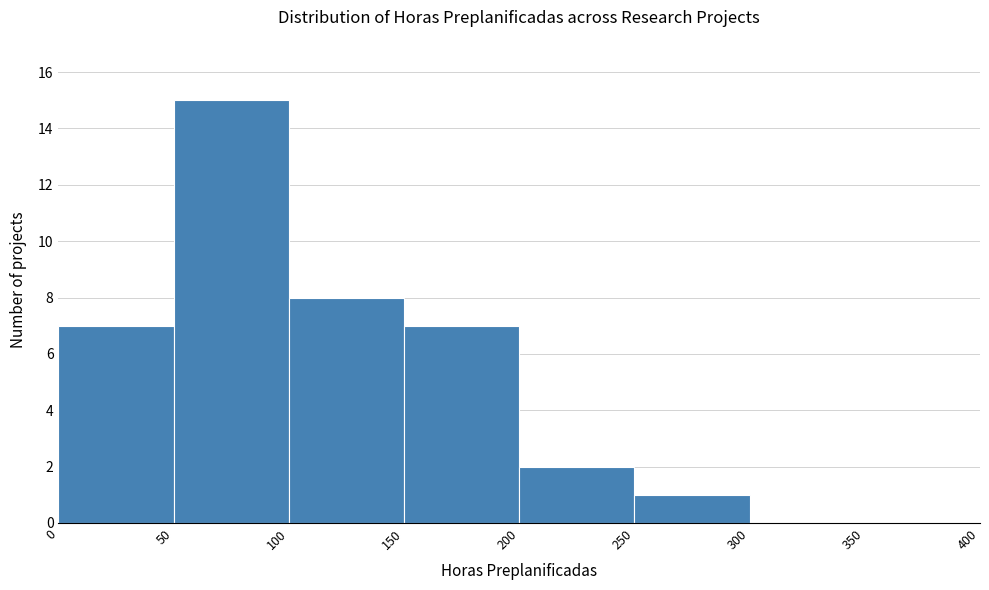

Reading left to right, transcribe this chart: for each bar, give the range it covers on the x-axis and its height. The values are not printed on the chart, so give them approximately, as read against the axis.

0 to 50: 7
50 to 100: 15
100 to 150: 8
150 to 200: 7
200 to 250: 2
250 to 300: 1
300 to 350: 0
350 to 400: 0